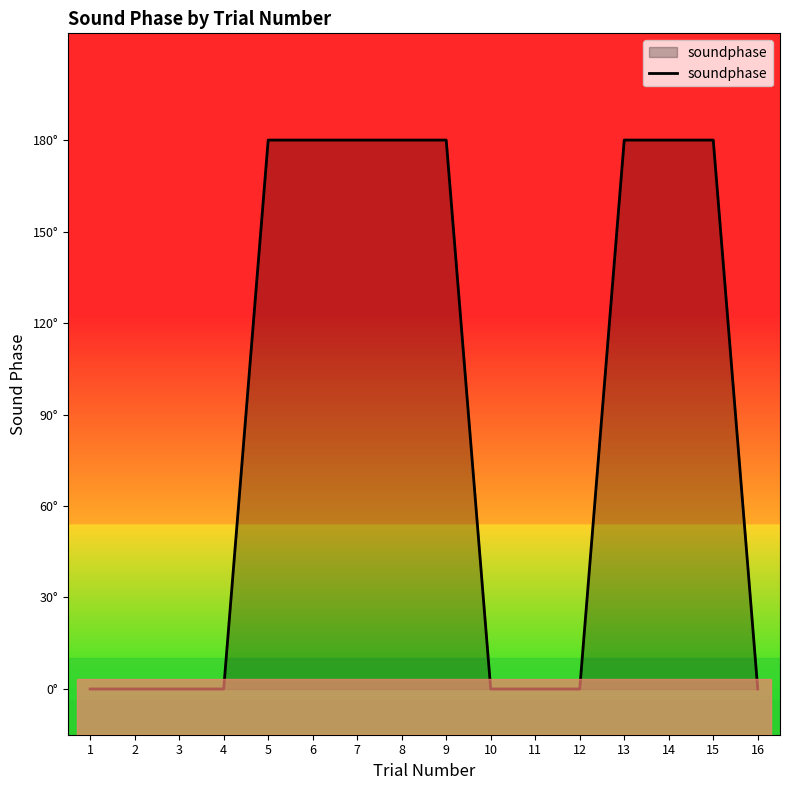

Is this an area chart (filled region under the line)?

Yes